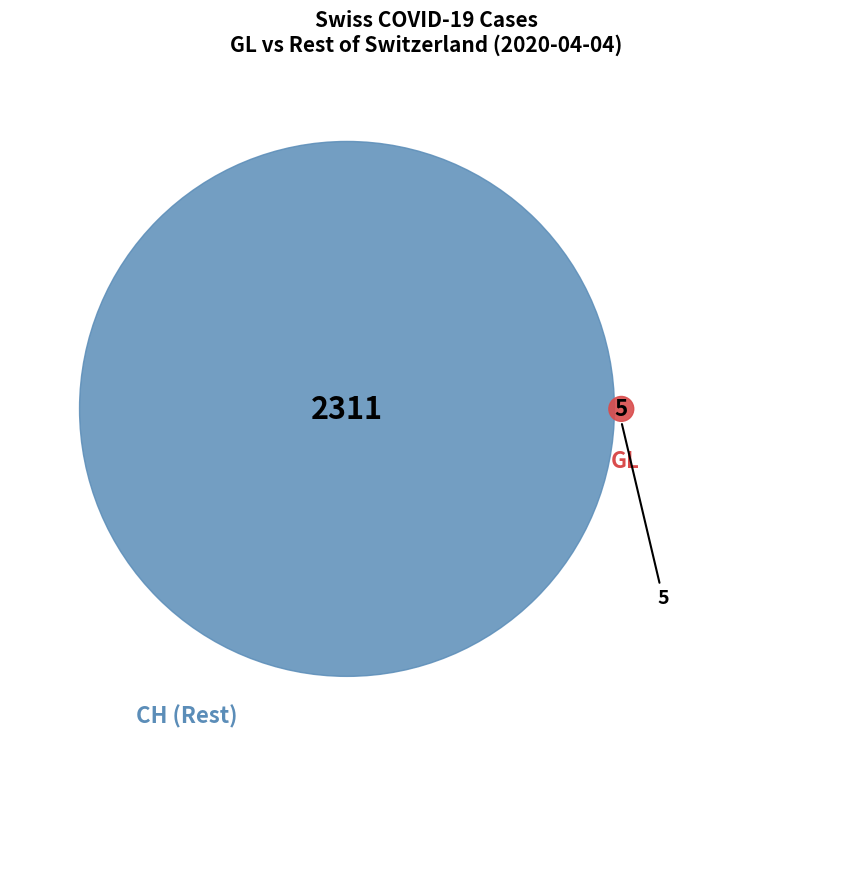

Does 2020-03-02 represent more than half of the total?

No